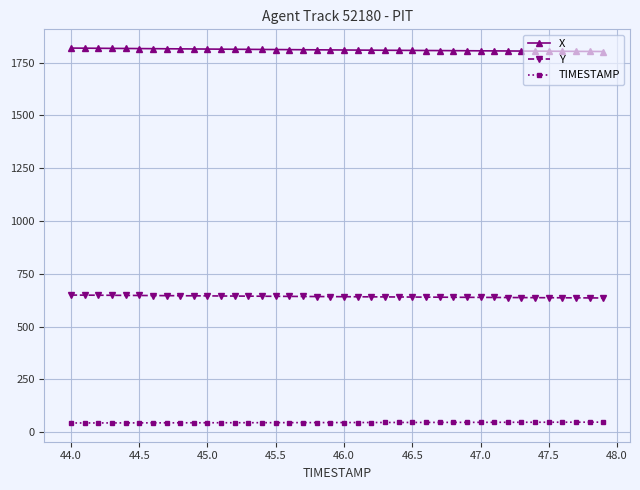

List the series in order of their overall mean, highest first.

X, Y, TIMESTAMP